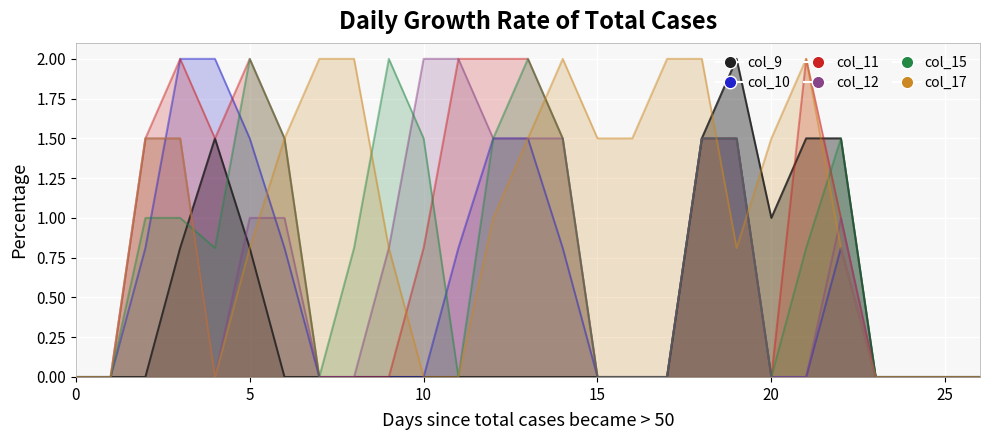

The col_15 series shows 0.5 at 21. True or false?

False